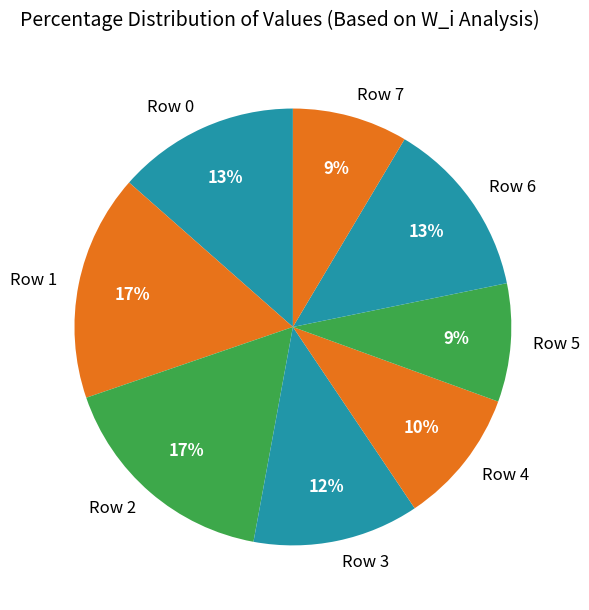

To the nearest percent, what percentage of the pie is Row 5?

9%